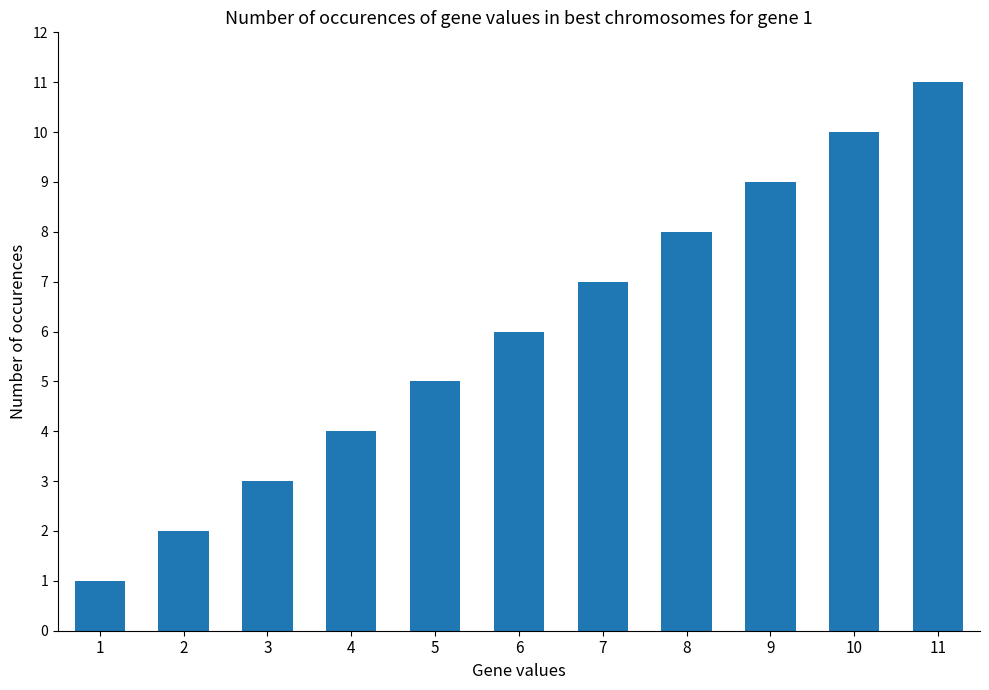

Read the value at 6, to the nearest 5.

5